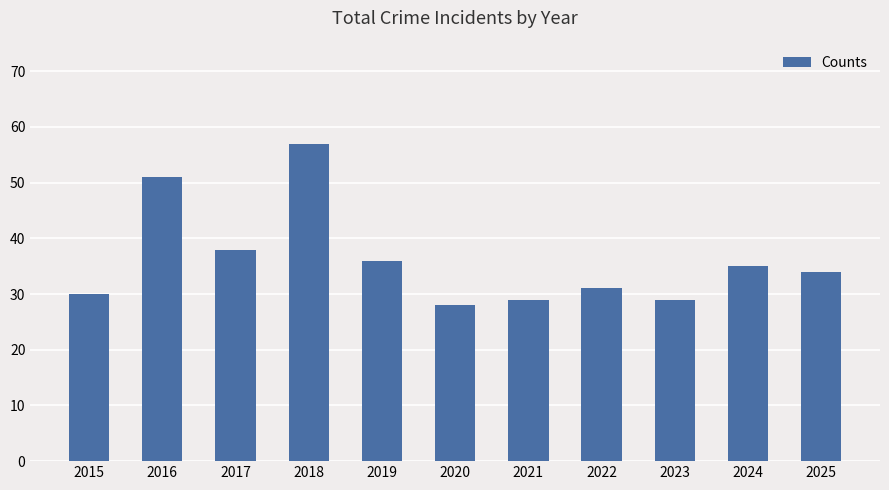

What is the value of the 6th bar from the left?

28